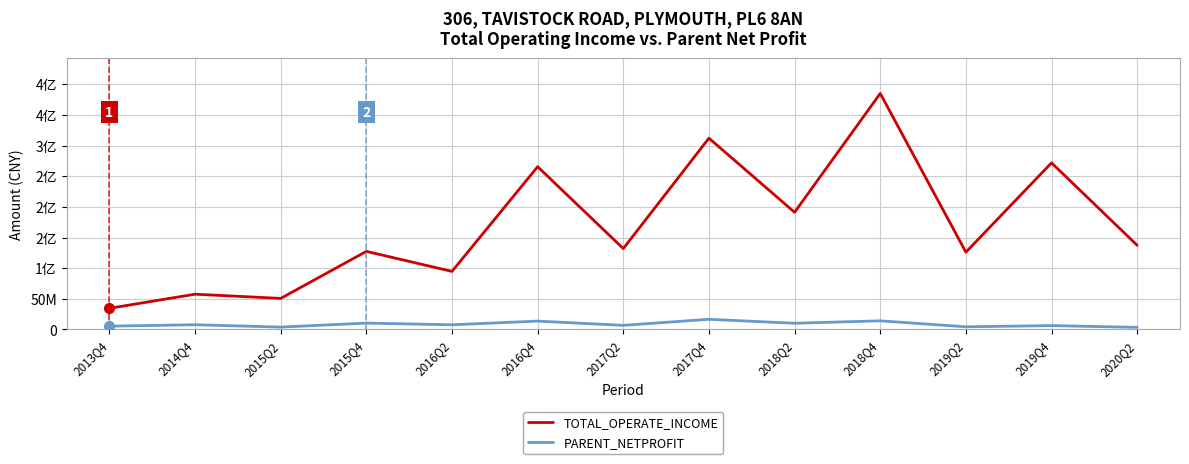

True or false: TOTAL_OPERATE_INCOME and PARENT_NETPROFIT intersect in this chart.

False